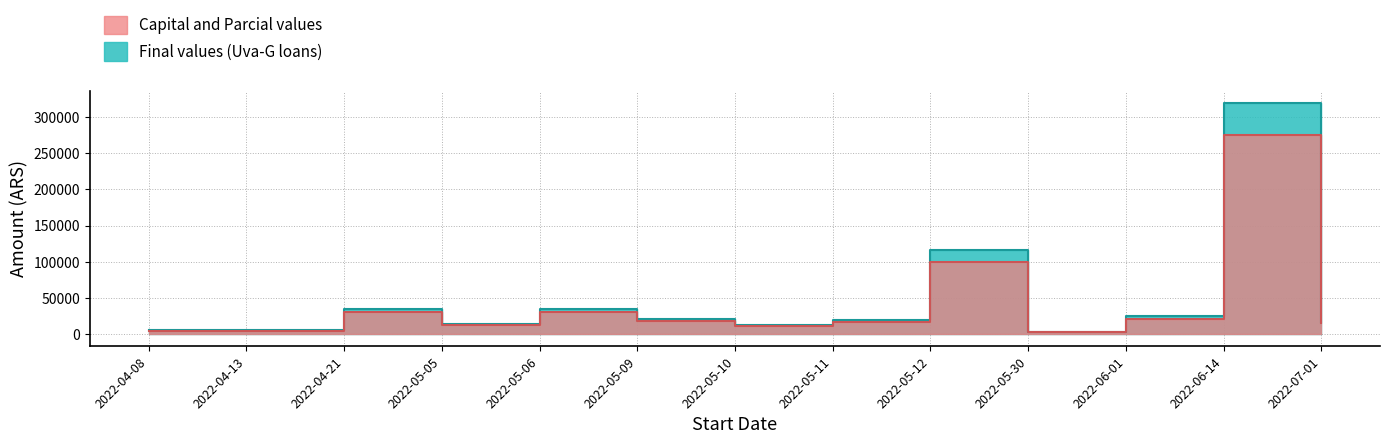

How many values in the Capital series are below 16354?

6